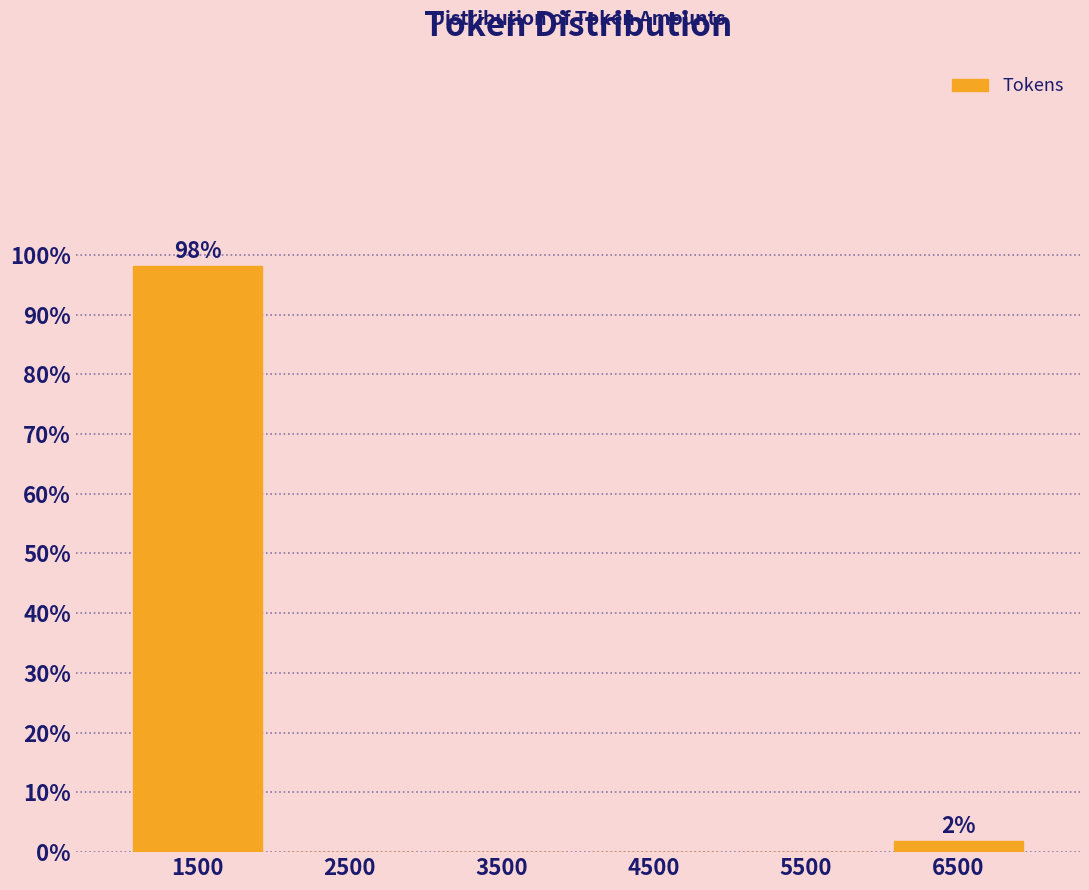

Over which range of the x-axis is the bar tallest?

1000 to 2000